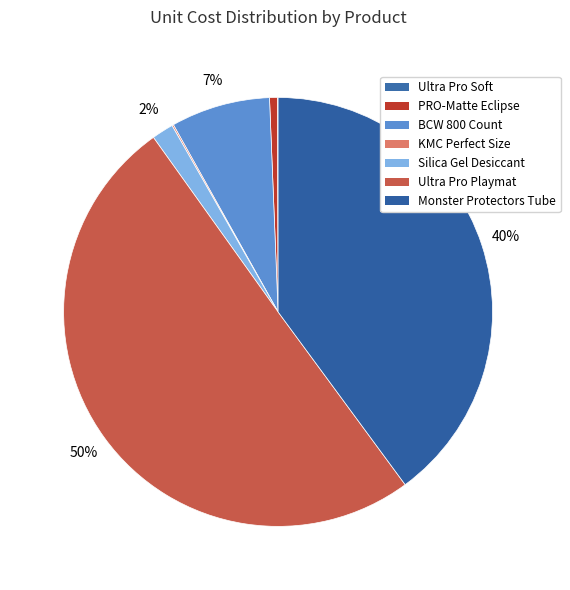

The PRO-Matte Eclipse slice represents 11% of the pie. True or false?

False